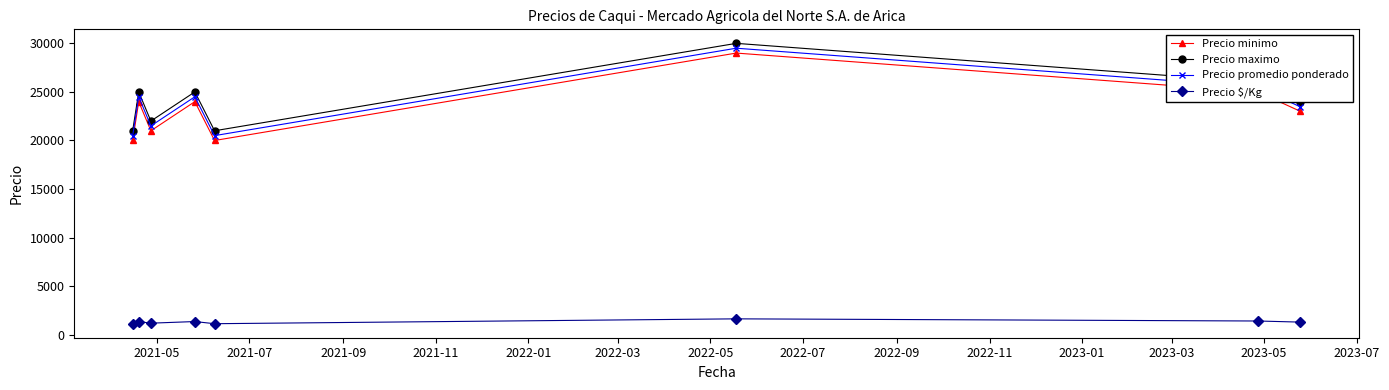

True or false: Precio promedio ponderado and Precio maximo cross at least once.

False